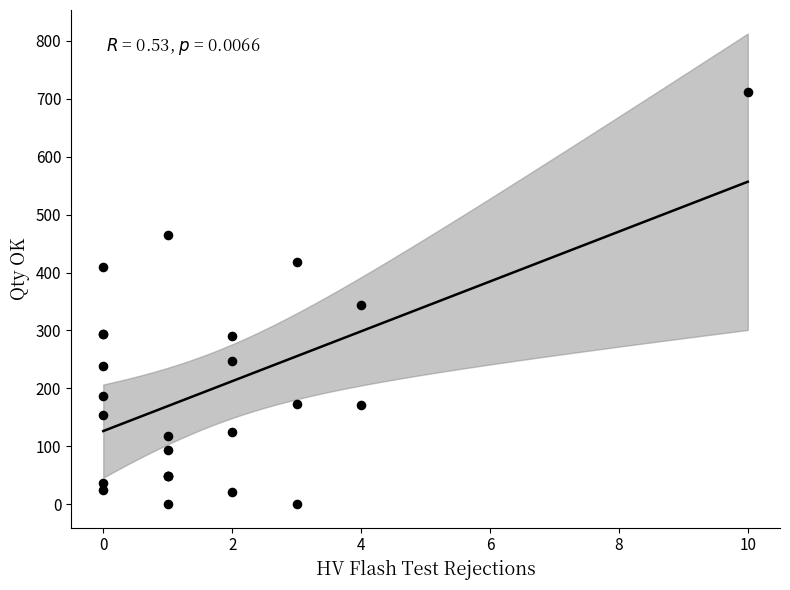

What Y value in the scatter plot is closest to 355?

344